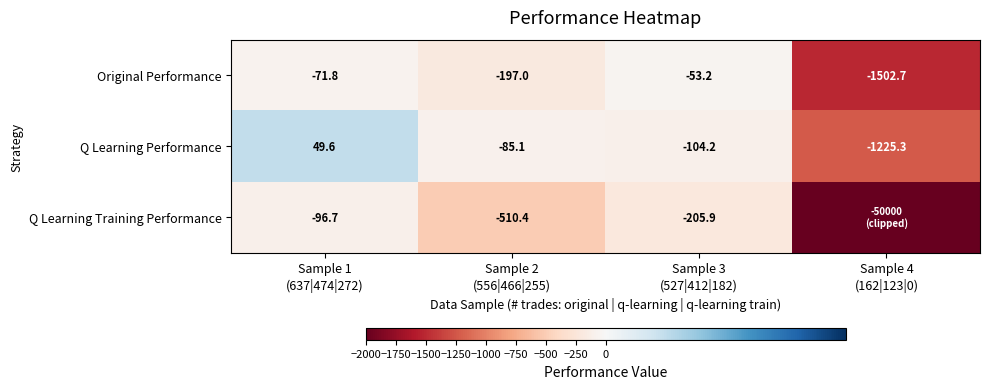

At which category is the sum across all series the highest?

Sample 1
(637|474|272)